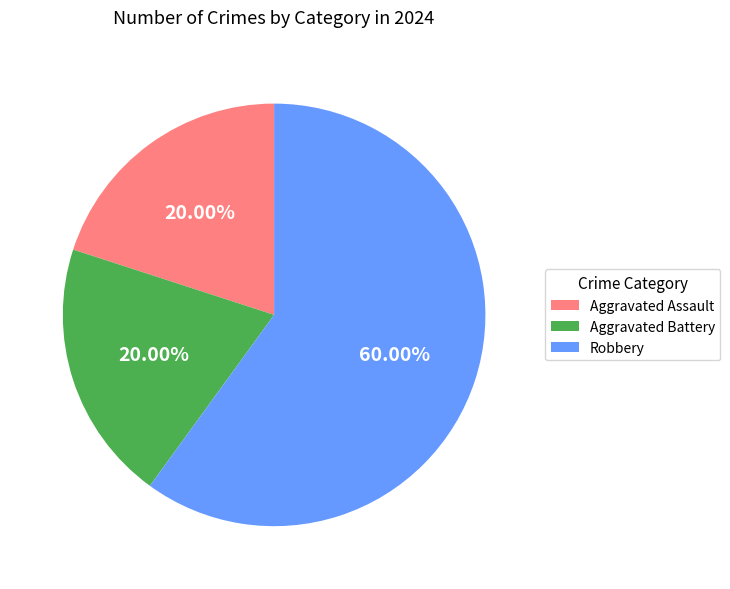

Between Robbery and Aggravated Battery, which is larger?

Robbery